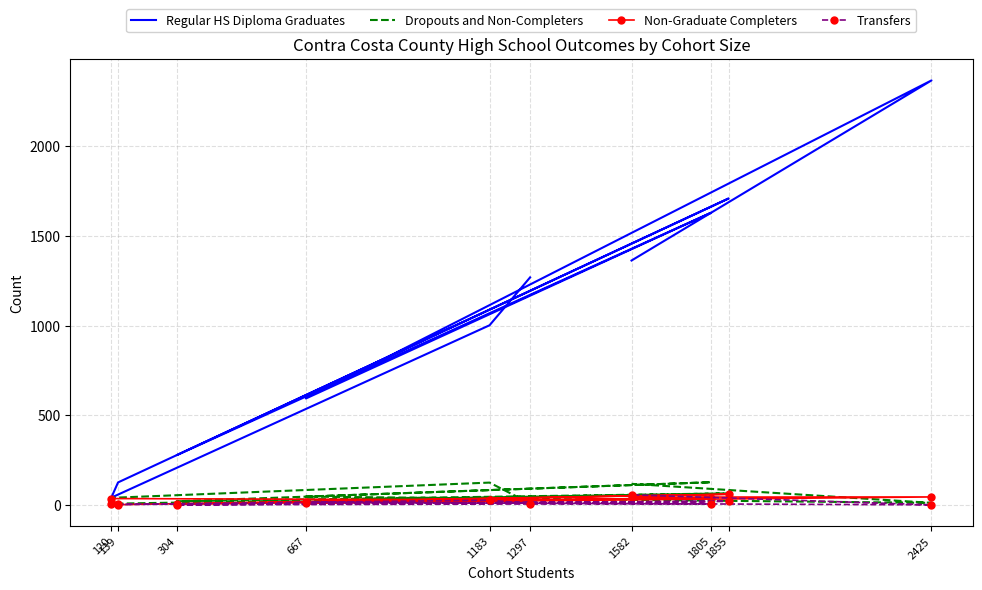

Reading right to left, transcribe all the data shown in this chart.

Regular HS Diploma Graduates: 1363	2367	594	1629	278	1709	126	41	1002	1269
Dropouts and Non-Completers: 118	12	47	127	21	65	8	40	125	9
Non-Graduate Completers: 44	45	11	41	4	60	2	36	29	11
Transfers: 57	1	15	8	1	21	3	3	27	8